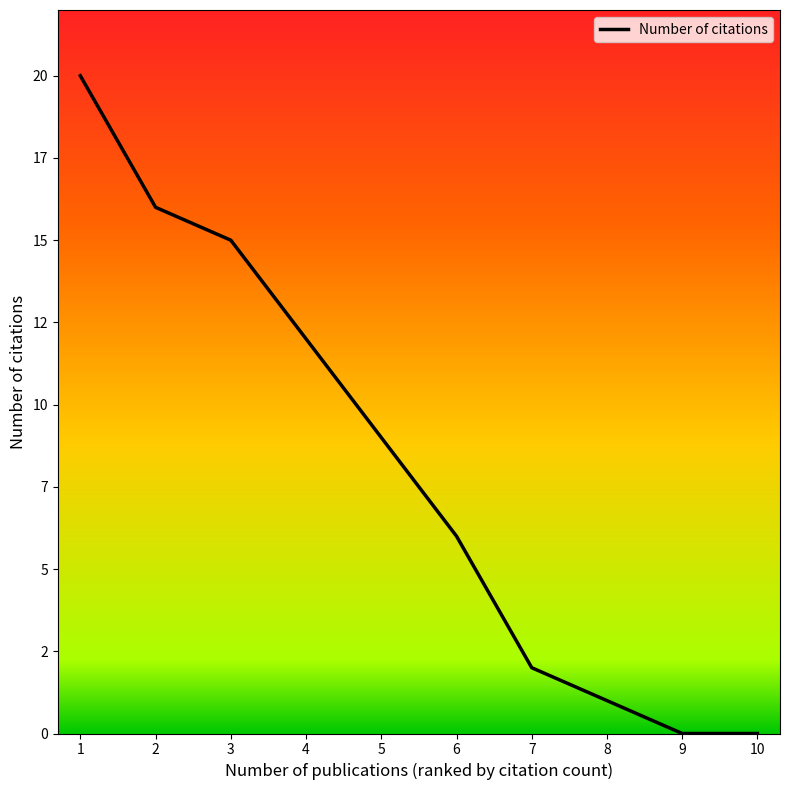

True or false: there are more than 1 points higher than both neighbors.

False